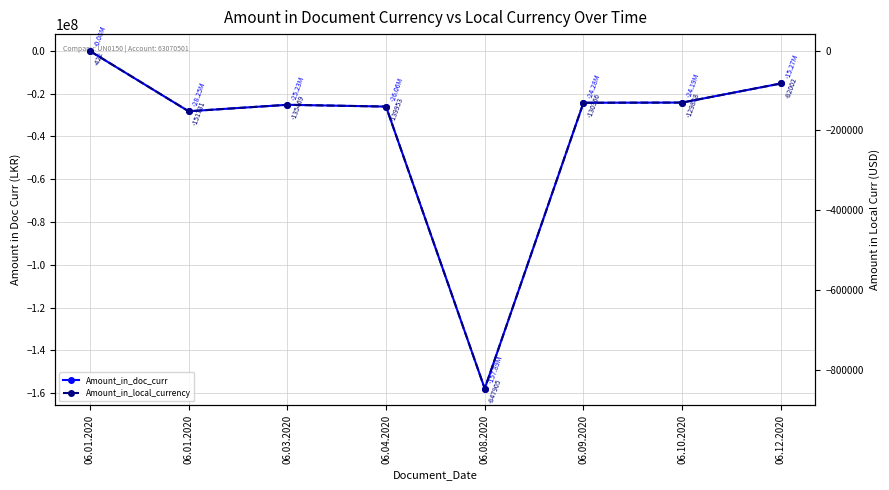

Reading left to right, extract all data points from this chart.

Amount_in_doc_curr: 06.01.2020=-78510.5	06.01.2020=-28253768.6	06.03.2020=-25225607.8	06.04.2020=-26060577.8	06.08.2020=-157888421.1	06.09.2020=-24275518.0	06.10.2020=-24186394.9	06.12.2020=-15269558.6
Amount_in_local_currency: 06.01.2020=-421.6	06.01.2020=-151730.7	06.03.2020=-135468.6	06.04.2020=-139952.6	06.08.2020=-847905.2	06.09.2020=-130366.4	06.10.2020=-129887.7	06.12.2020=-82001.8